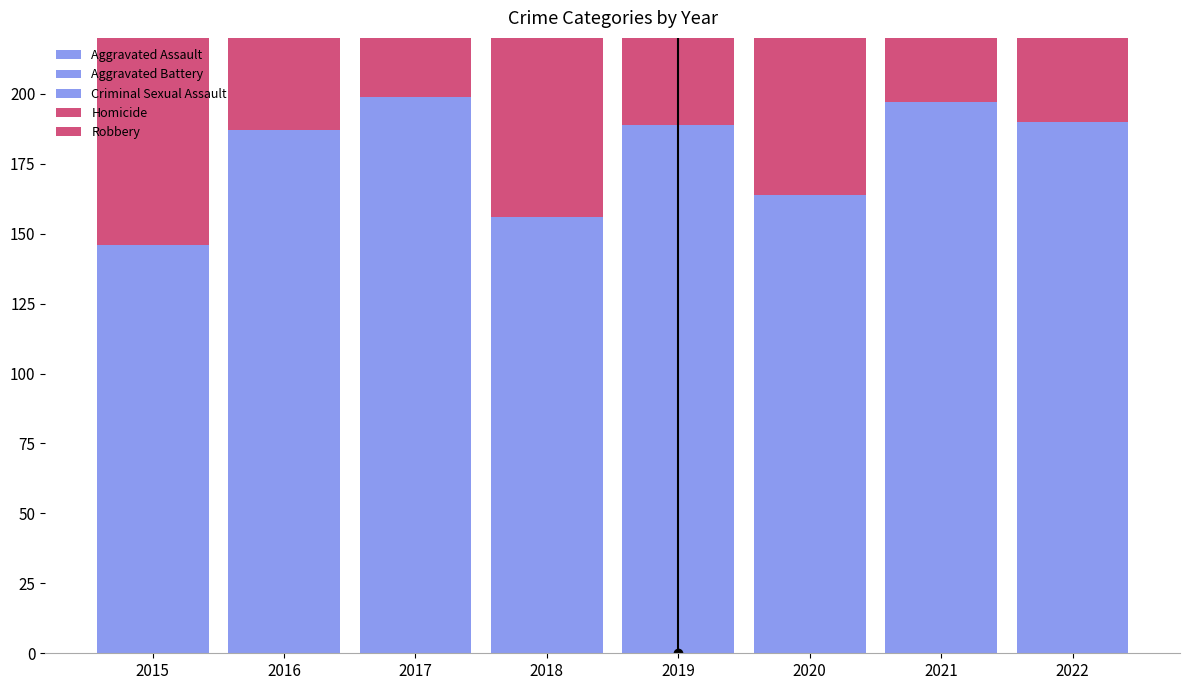

Where is Homicide nearest to the value 6?

2020